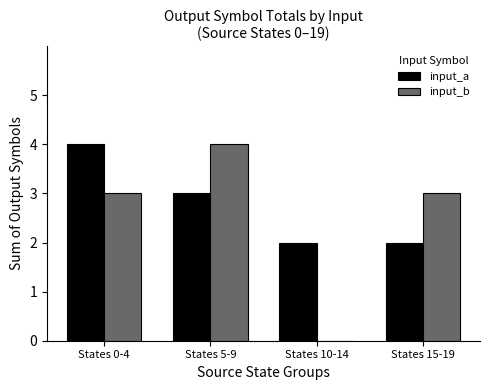

What is the maximum value for input_a?

4